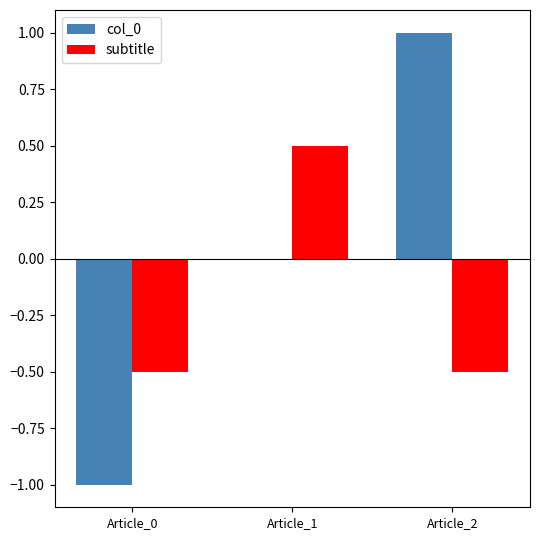

Is the value of subtitle at Article_2 greater than the value of col_0 at Article_1?

No